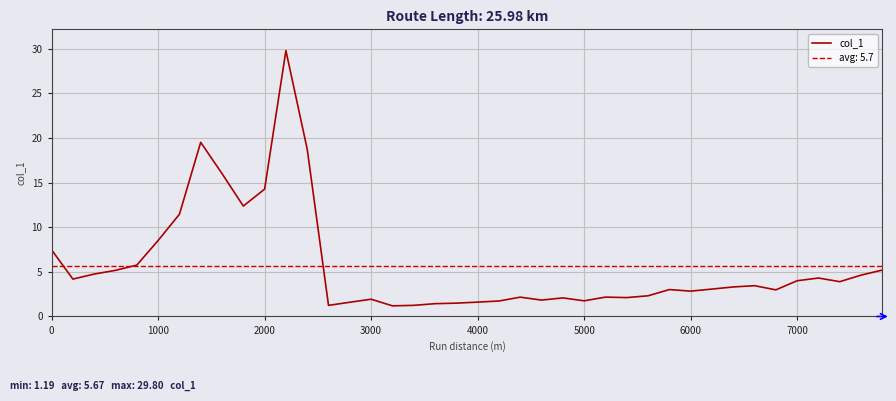

How many values exceed 3?

22